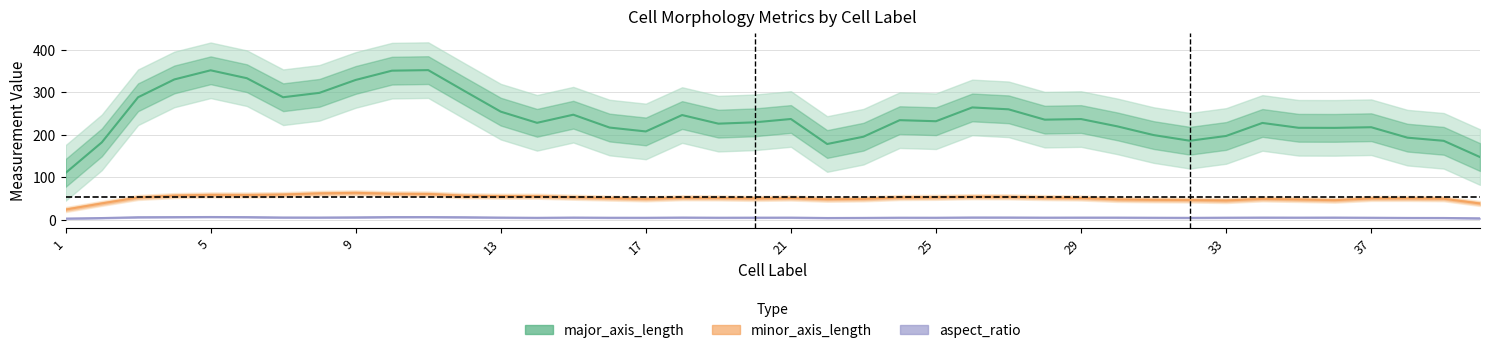

True or false: minor_axis_length and aspect_ratio cross at least once.

False